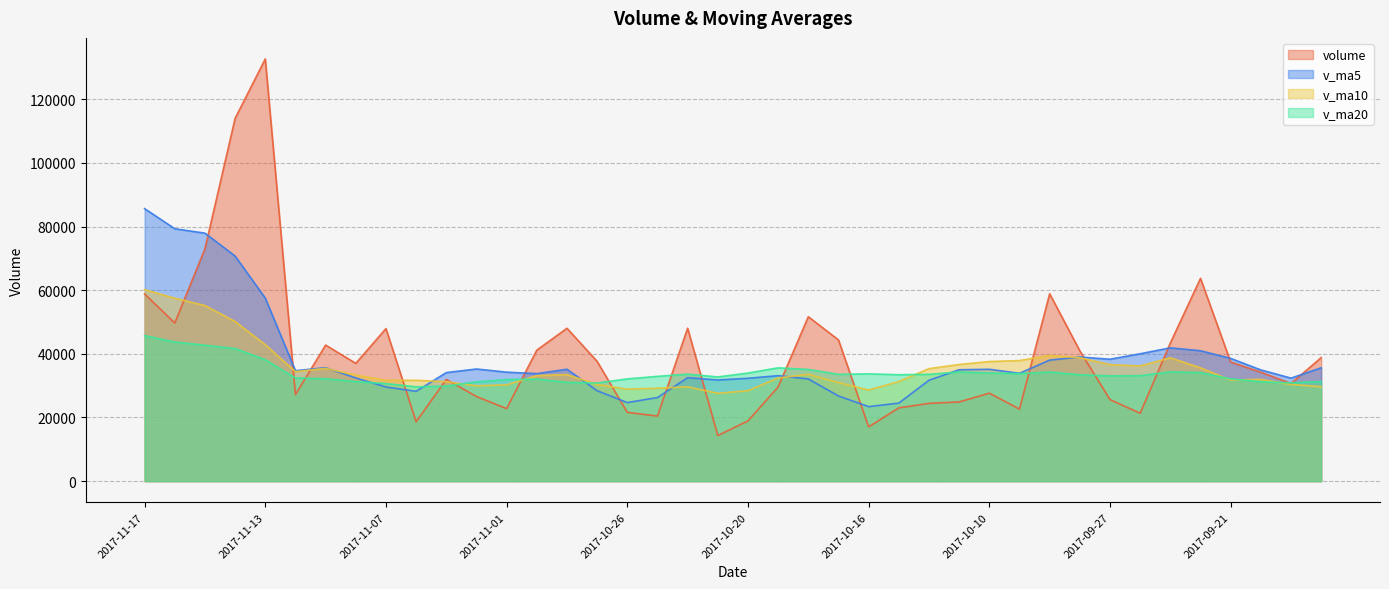

How many interior local valleys does the v_ma10 series have?

8